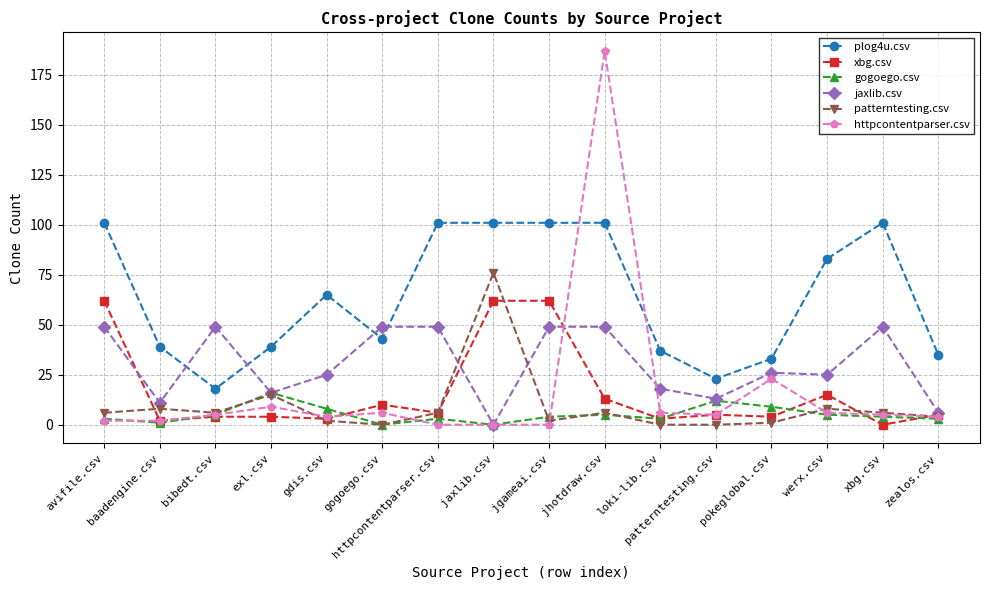

How many series are shown in this chart?

6